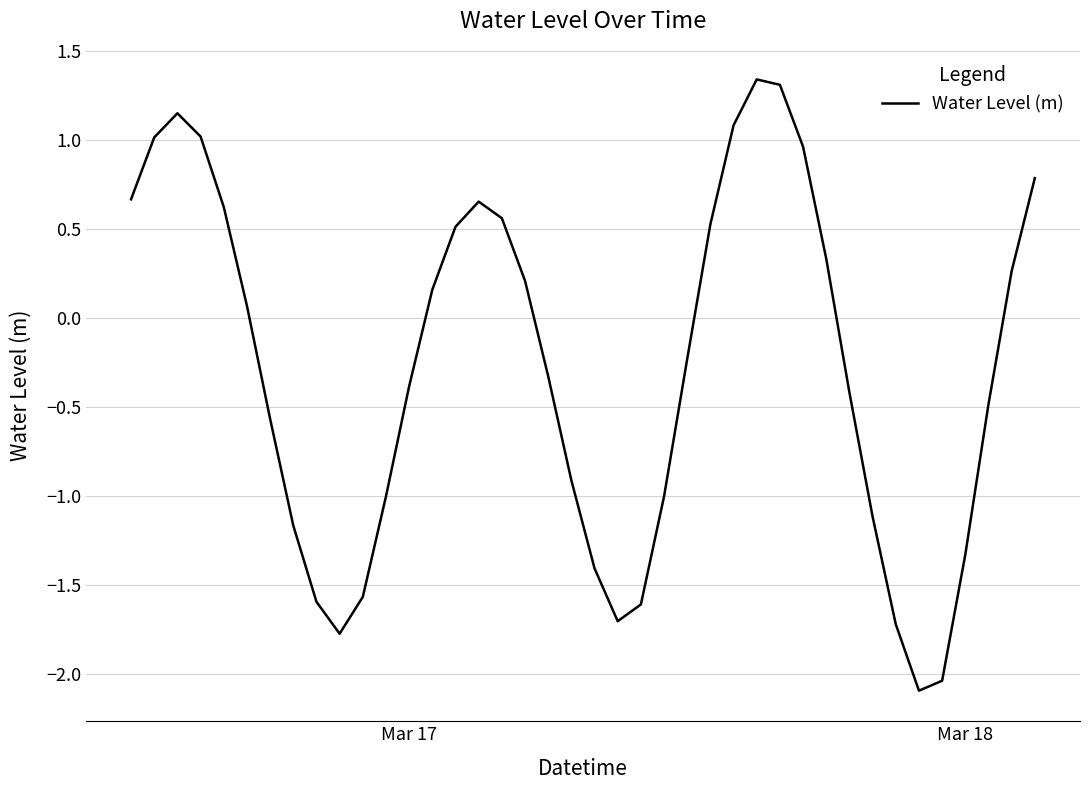

What is the difference between the maximum and minimum values?

3.4